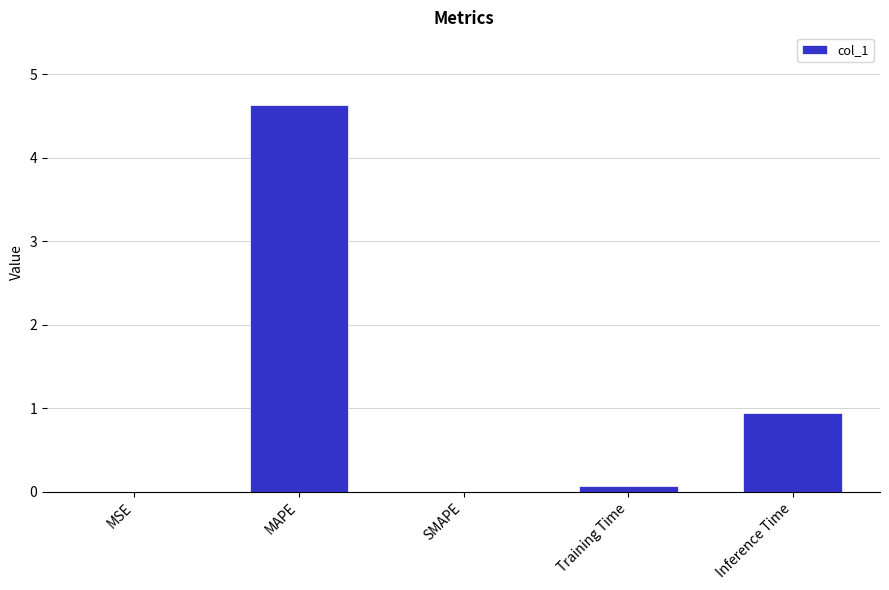

Which label corresponds to the largest value in the chart?

MAPE